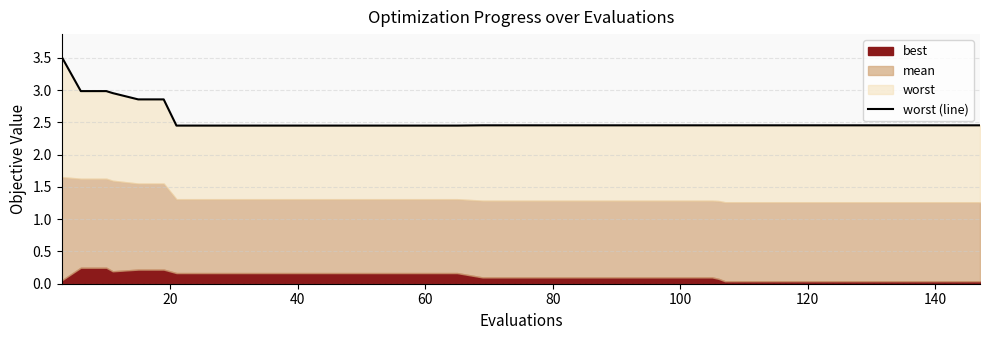

Is it true that the value at 31 is 1.4?

False